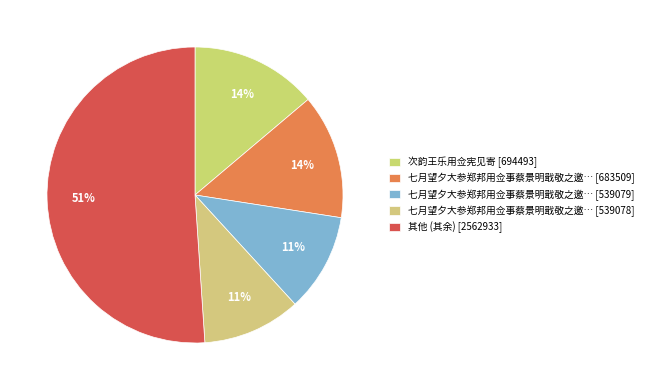

How many segments does this pie chart have?

5